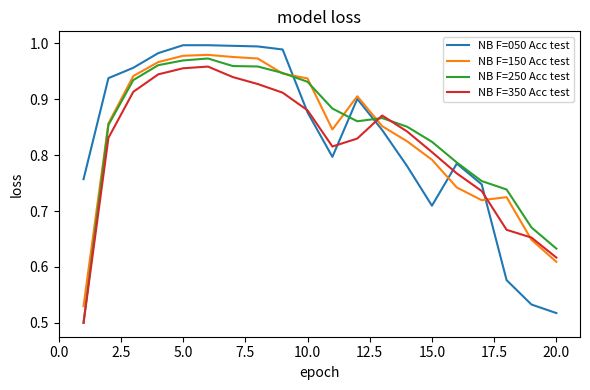

After their last crossing, which series has the higher values: NB F=250 Acc test or NB F=350 Acc test?

NB F=250 Acc test